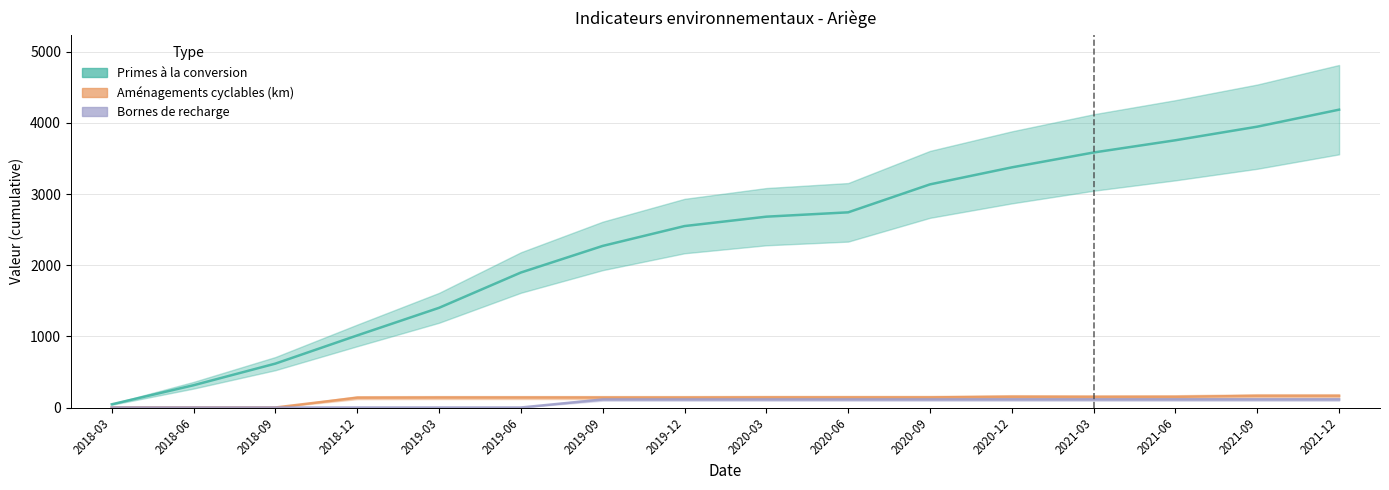

At which category is the sum across all series the highest?

2021-12